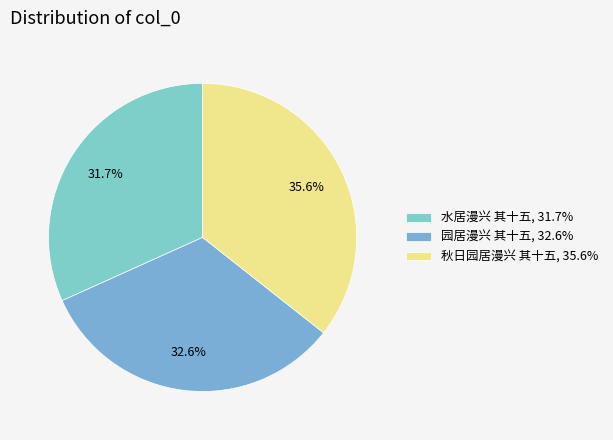

Is there any slice that represents more than half of the pie?

No